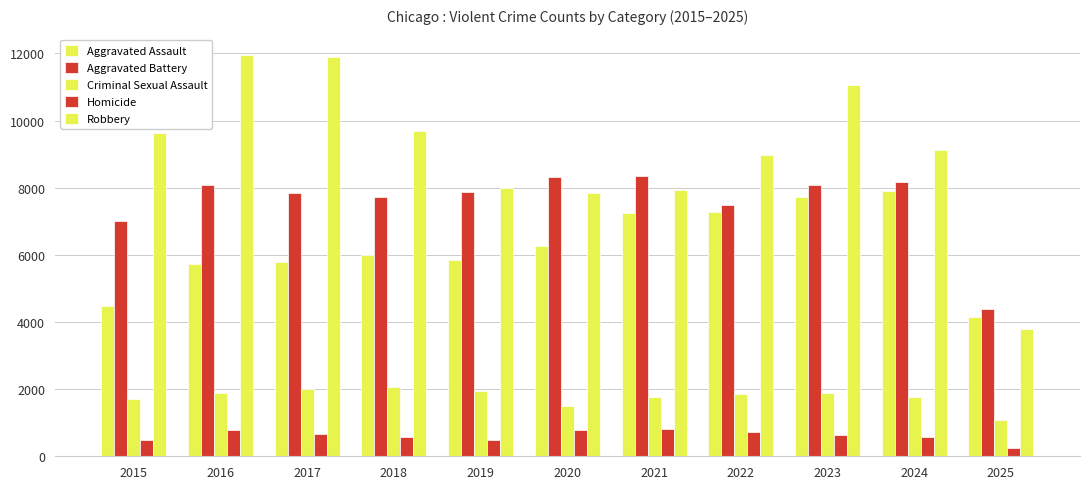

How many distinct data groups are displayed?

5